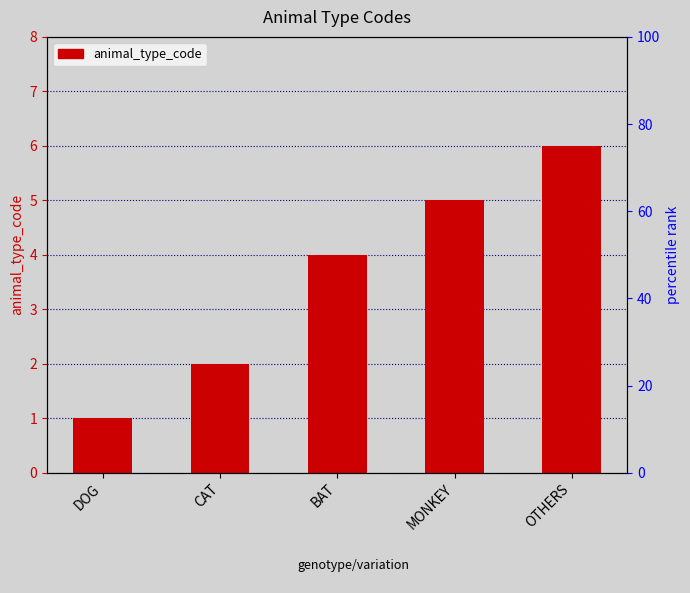

How many bars are there in total?

5